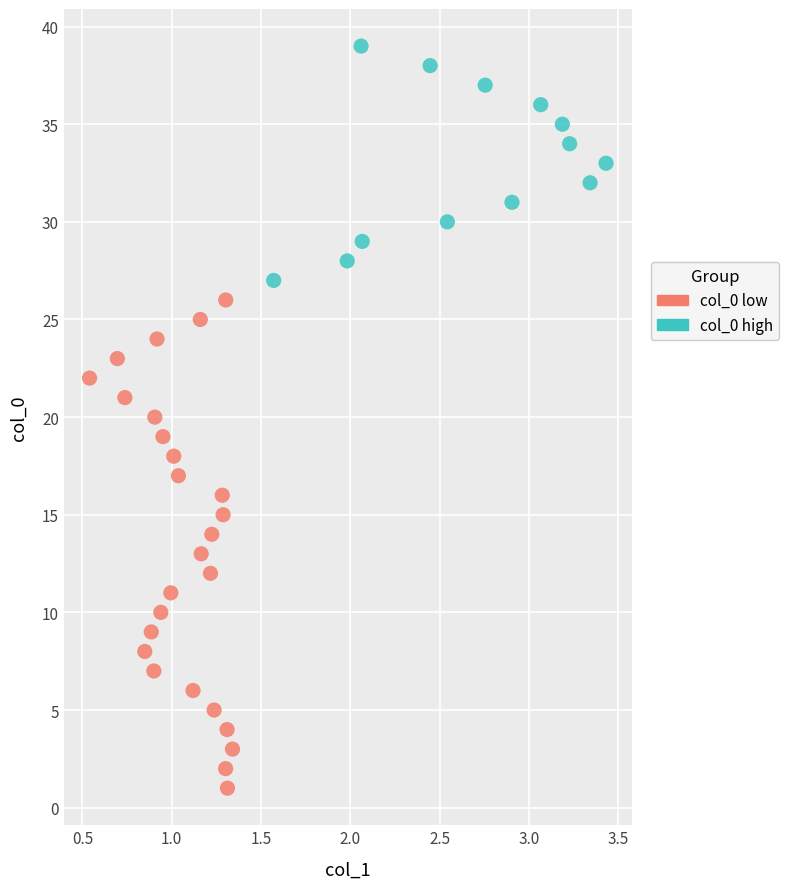

Which series contains the lowest Y value?

col_0 low